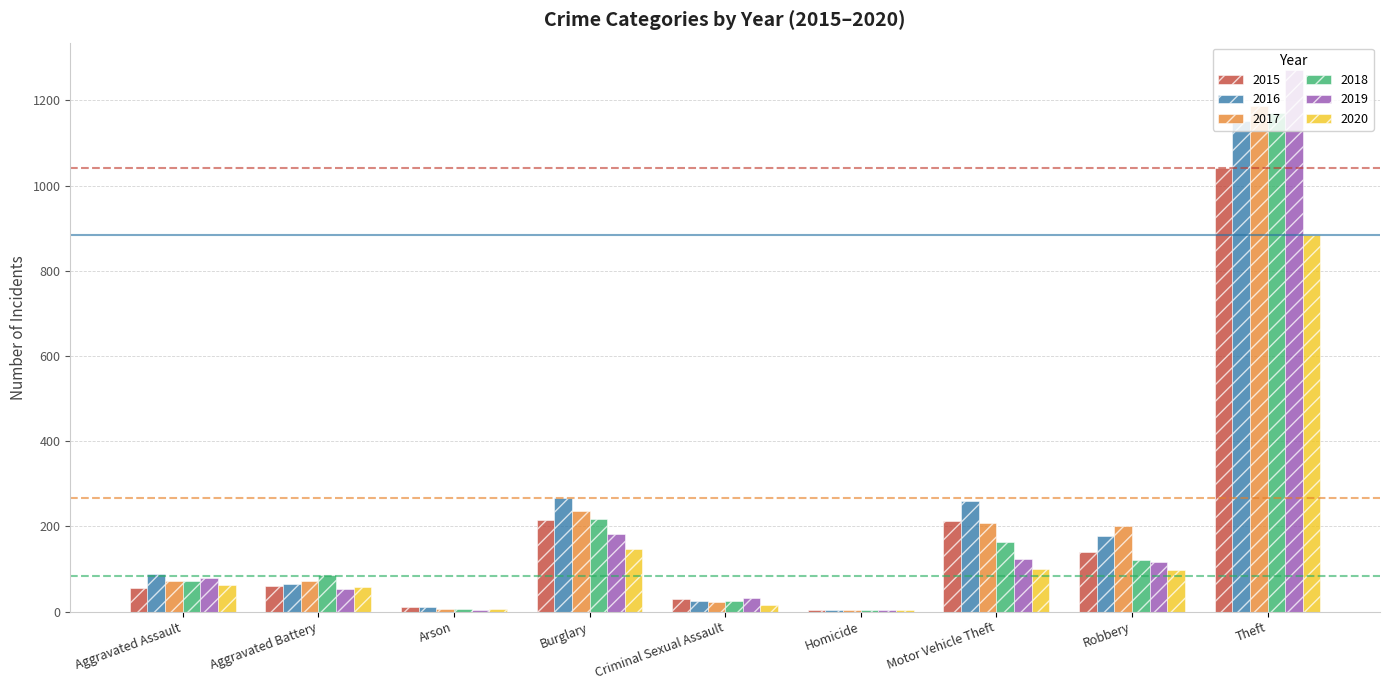

Count the number of data series in this chart.

6